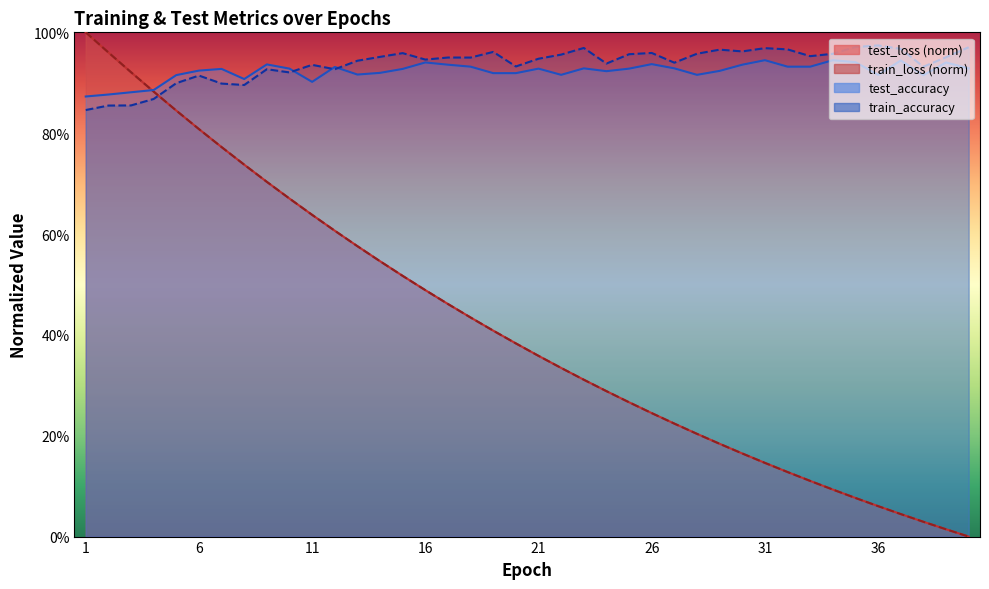

What are all the series names shown in the legend?

test_loss, train_loss, test_accuracy, train_accuracy